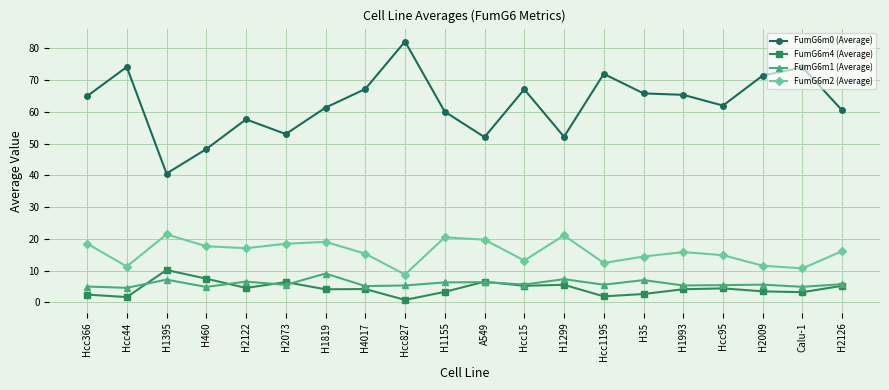

Which series has the largest range (max minus min)?

FumG6m0 (Average)